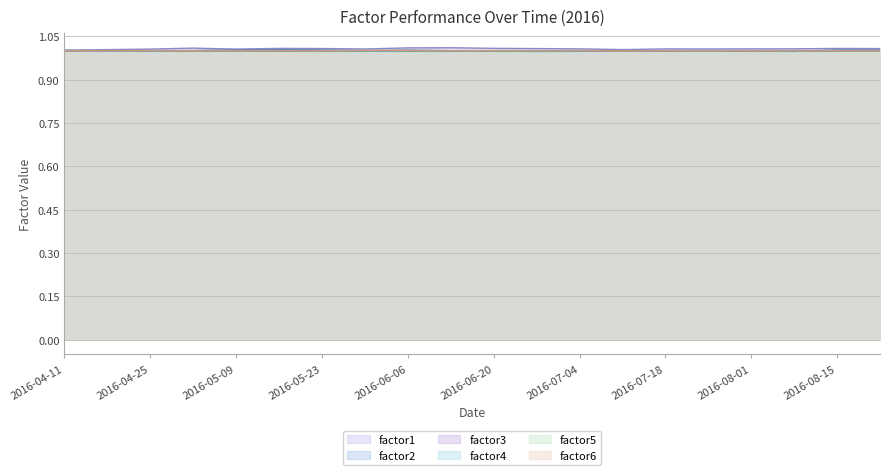

At which category does factor1 reach its first local valley?

2016-05-09